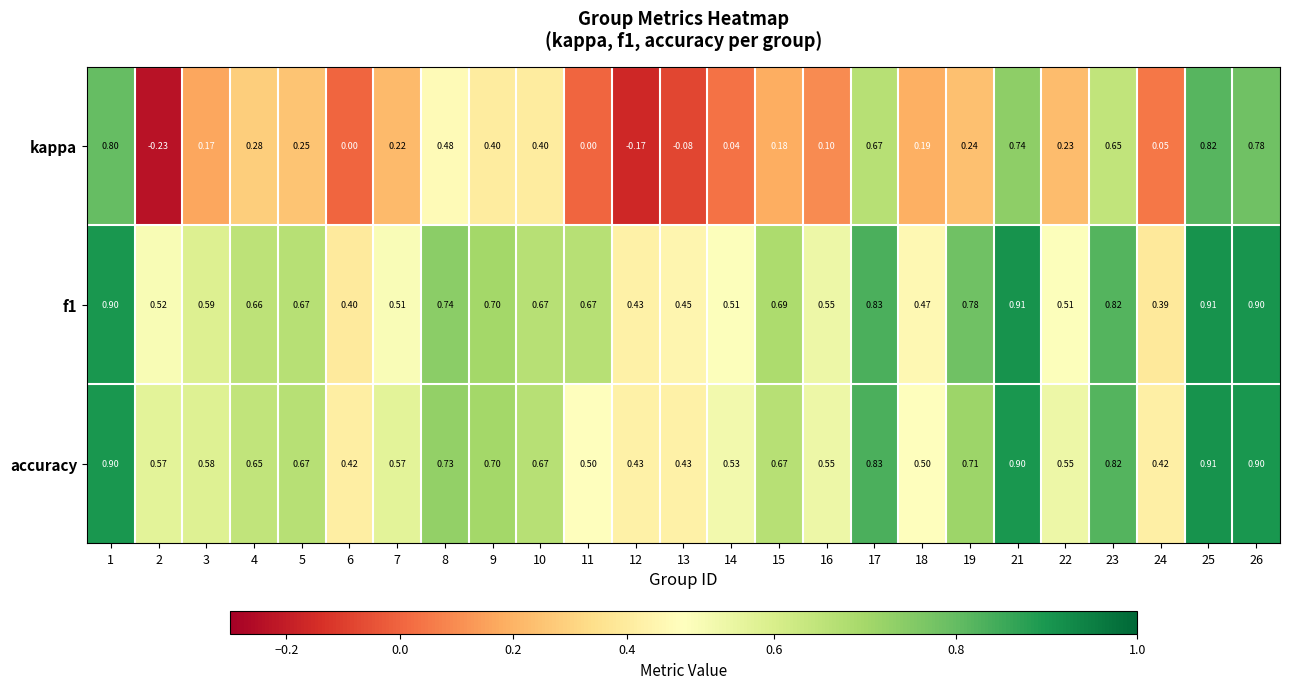

Which series has the largest range (max minus min)?

kappa